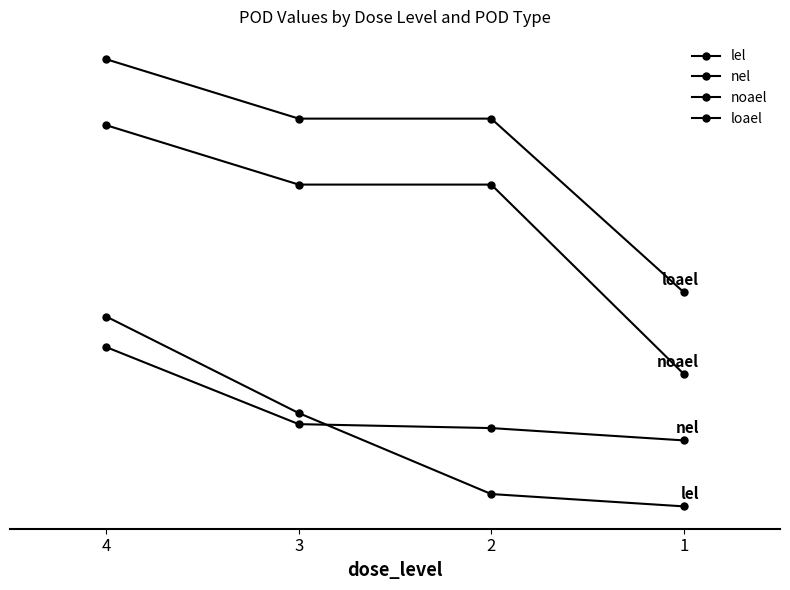

Between 1 and 2, which is larger?

2